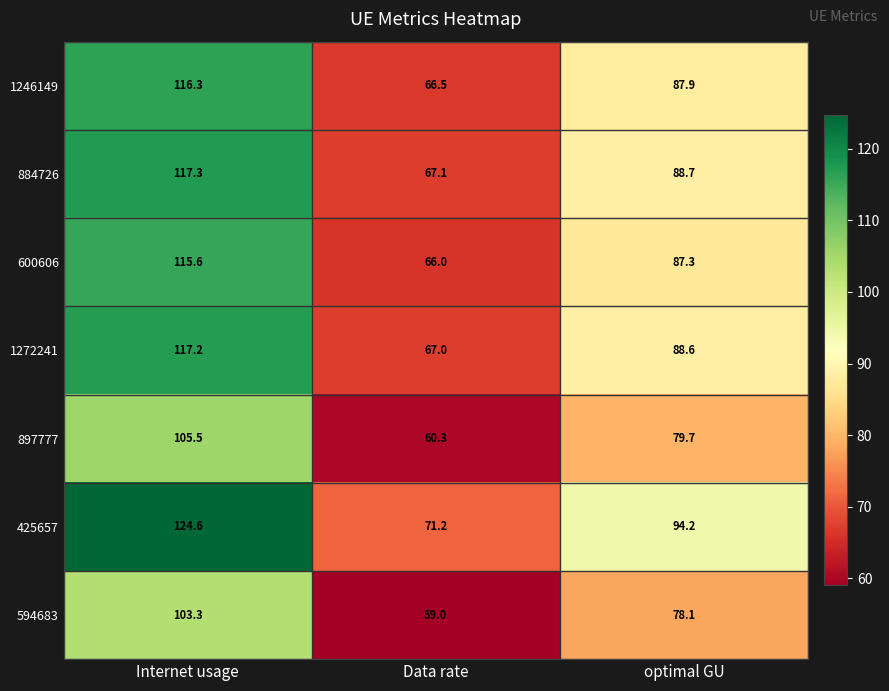

What is the difference between the maximum and minimum values in the 600606 series?

49.6